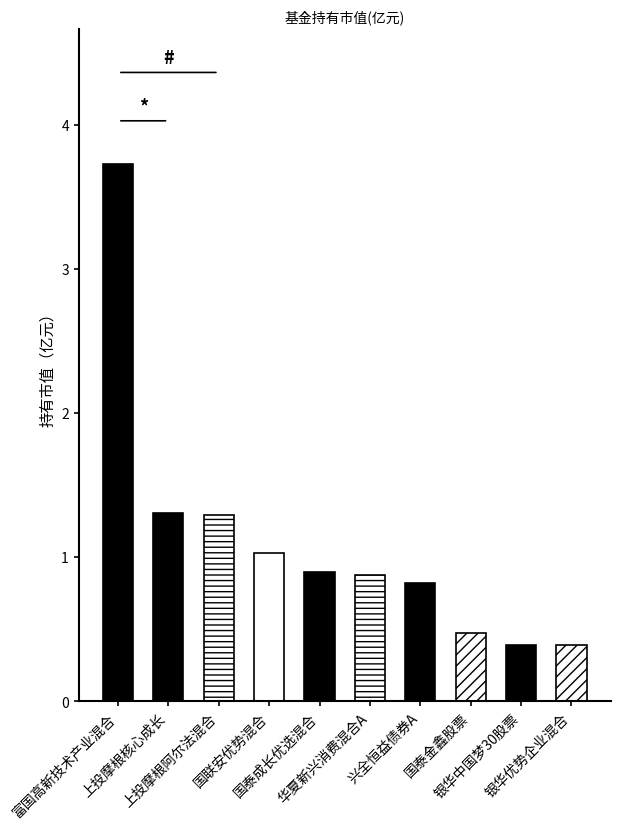

What is the approximate value at 兴全恒益债券A?

0.8